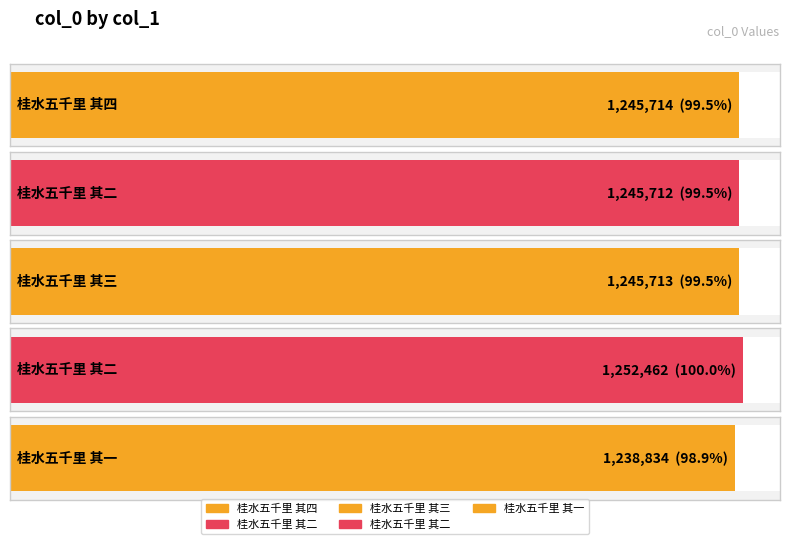

Reading left to right, list all the values displayed in this chart.

1245714	1245712	1245713	1252462	1238834